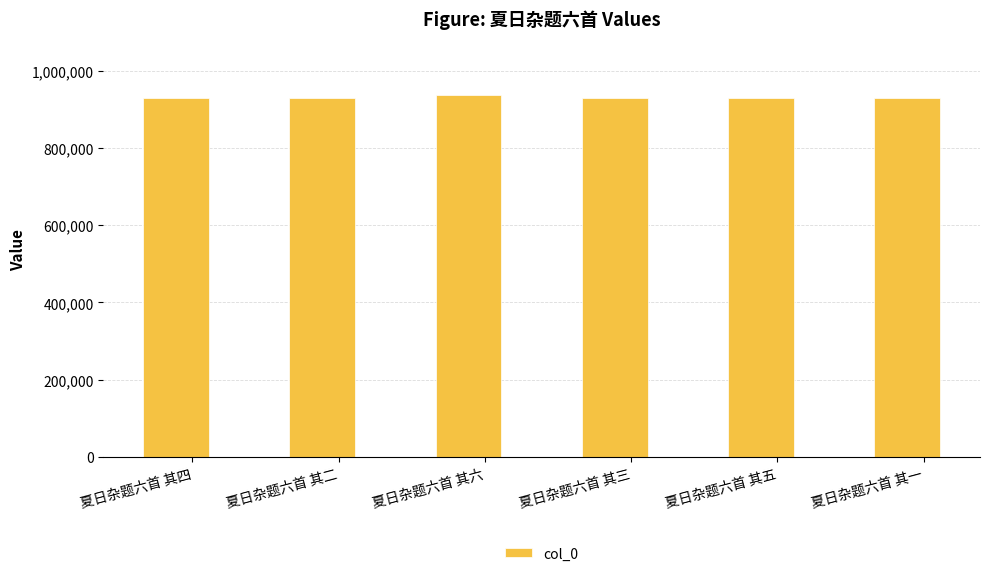

The chart shows a value of 929677 at 夏日杂题六首 其三. True or false?

True